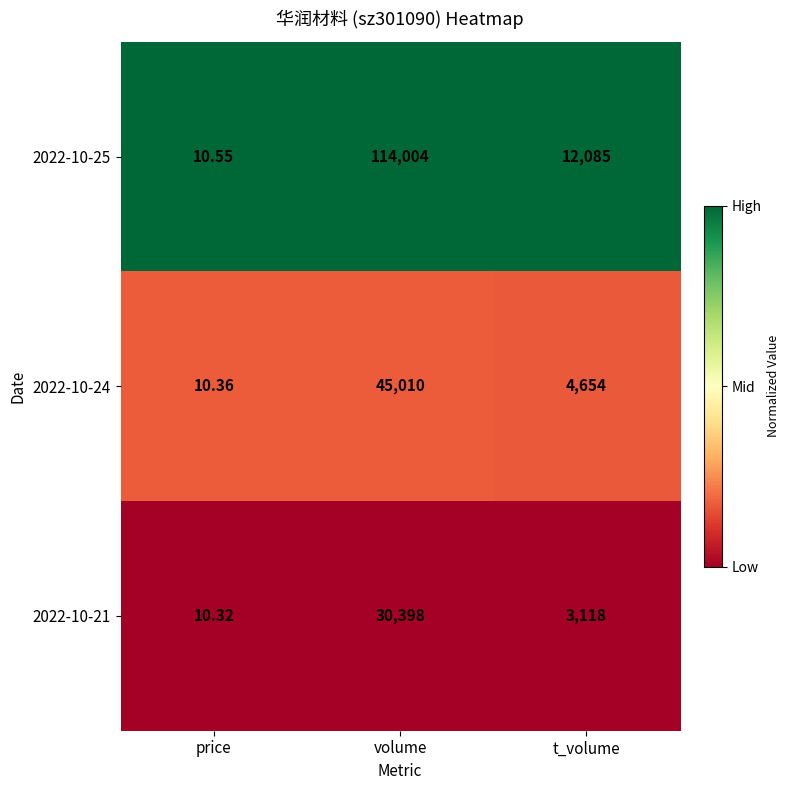

List the labels in order of 2022-10-25 value, largest first.

volume, t_volume, price